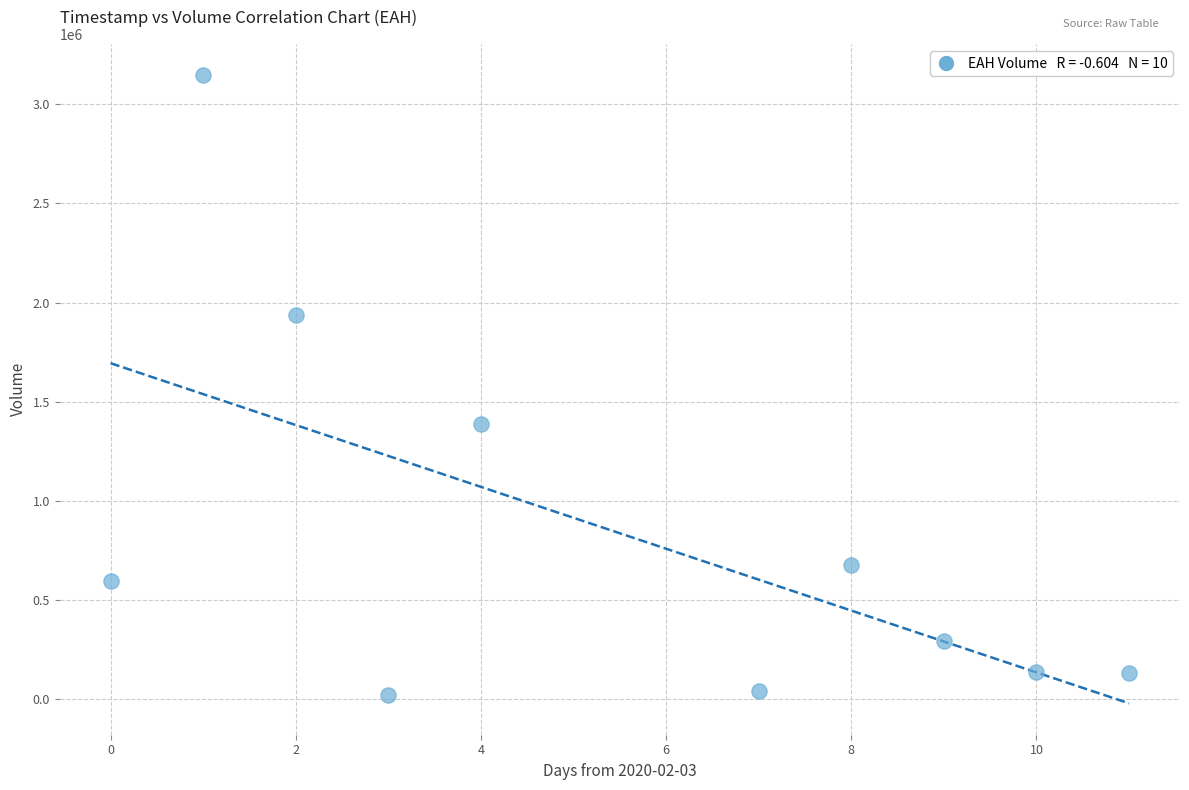

What Y value in the scatter plot is closest to 1584050?

1386000